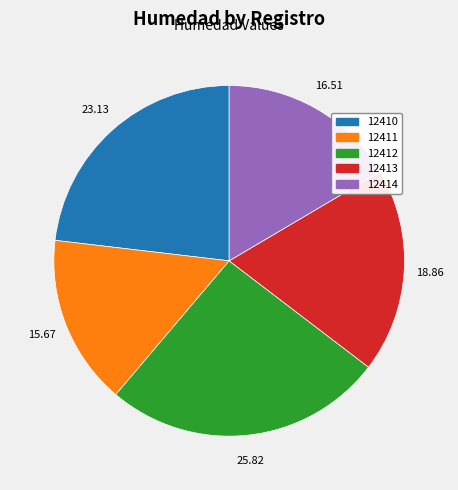

Which has a higher value, 12410 or 12413?

12410